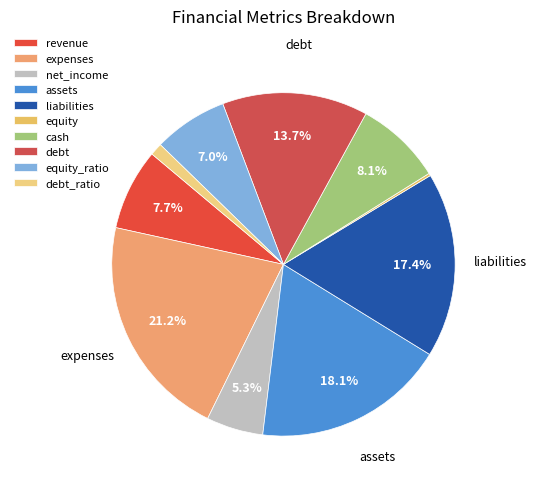

Rank the categories by value from lowest to highest.

equity, debt_ratio, net_income, equity_ratio, revenue, cash, debt, liabilities, assets, expenses